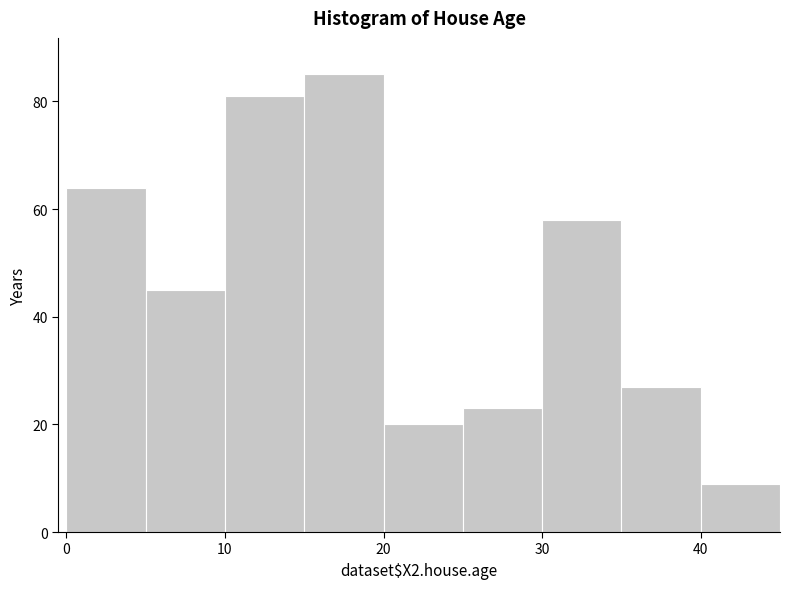

Over which range of the x-axis is the bar tallest?

15 to 20